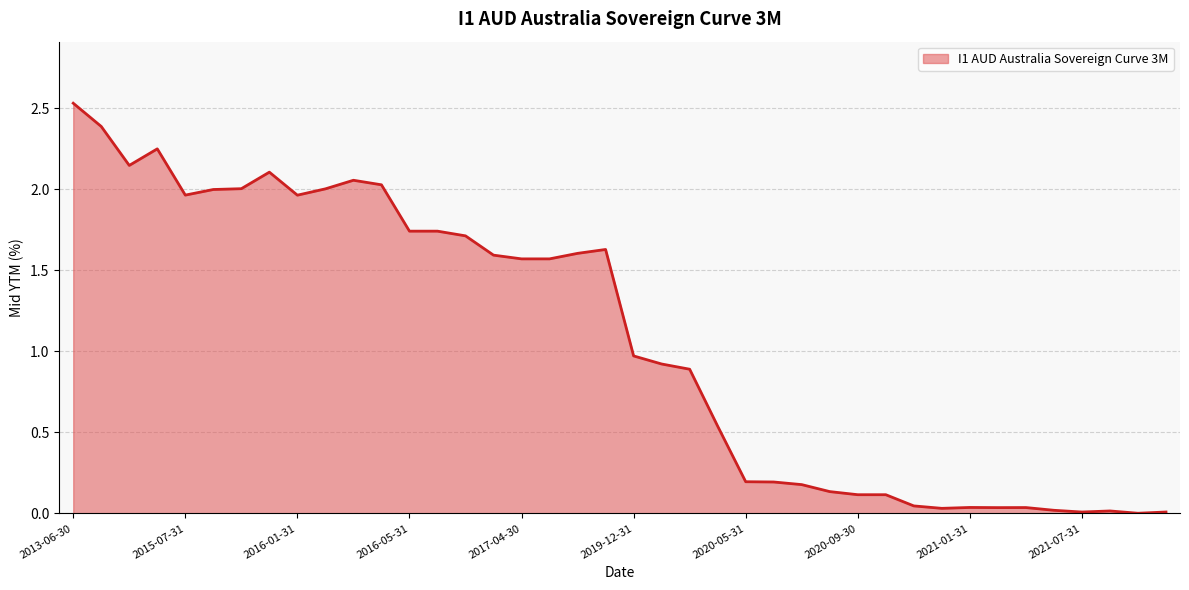

Rank the categories by value from lowest to highest.

2021-09-30, 2021-07-31, 2021-10-22, 2021-08-31, 2021-05-31, 2020-12-31, 2021-03-31, 2021-04-30, 2021-01-31, 2020-11-30, 2020-10-31, 2020-09-30, 2020-08-31, 2020-07-31, 2020-06-30, 2020-05-31, 2020-03-31, 2020-02-29, 2020-01-31, 2019-12-31, 2017-05-31, 2017-04-30, 2017-03-31, 2017-06-30, 2017-08-31, 2016-07-31, 2016-06-30, 2016-05-31, 2016-01-31, 2015-07-31, 2015-09-30, 2016-02-29, 2015-11-30, 2016-04-30, 2016-03-31, 2015-12-31, 2013-09-30, 2013-10-31, 2013-07-31, 2013-06-30